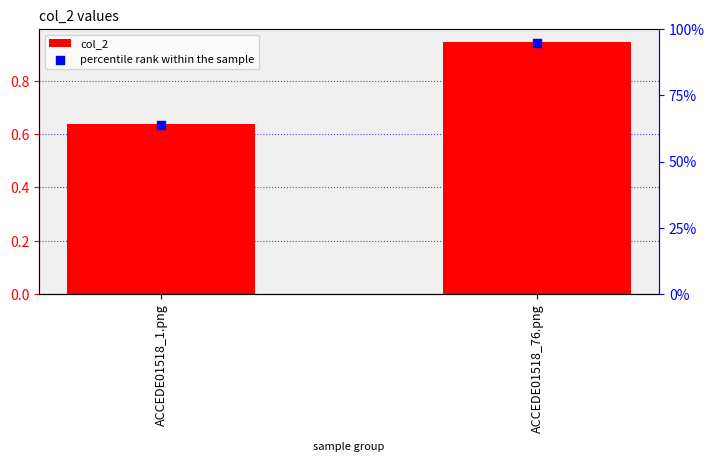

Which series contains the highest Y value?

col_2